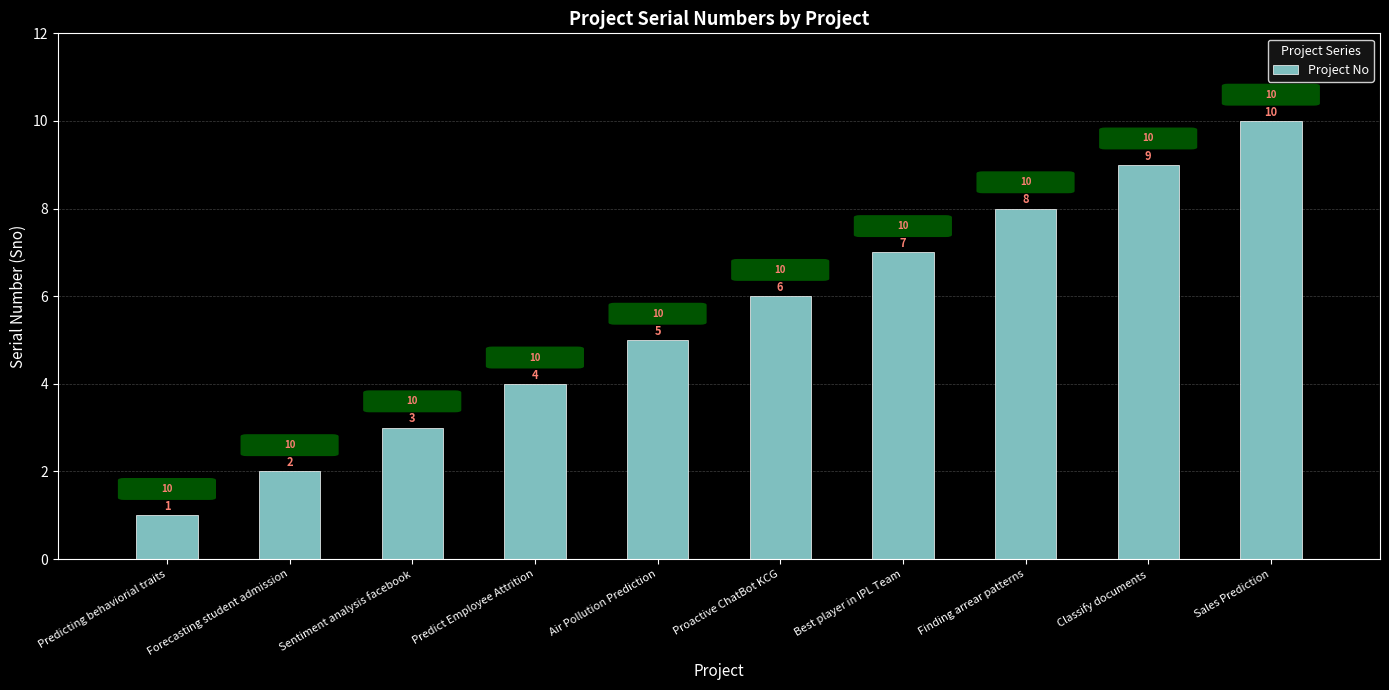

What is the difference between the values at Air Pollution Prediction and Classify documents?

4